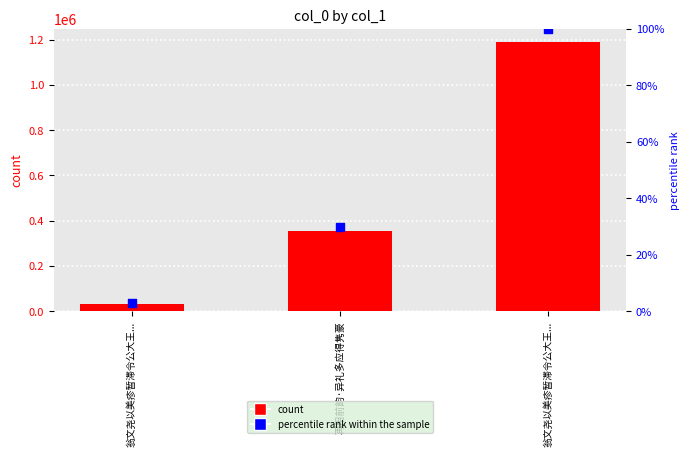

Which series reaches the maximum Y coordinate?

count